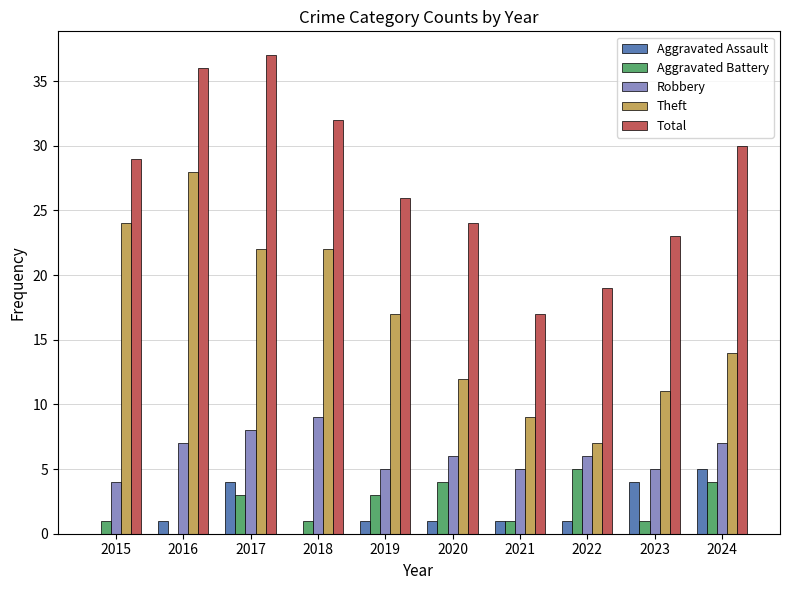

What is the sum of all Total values?

273